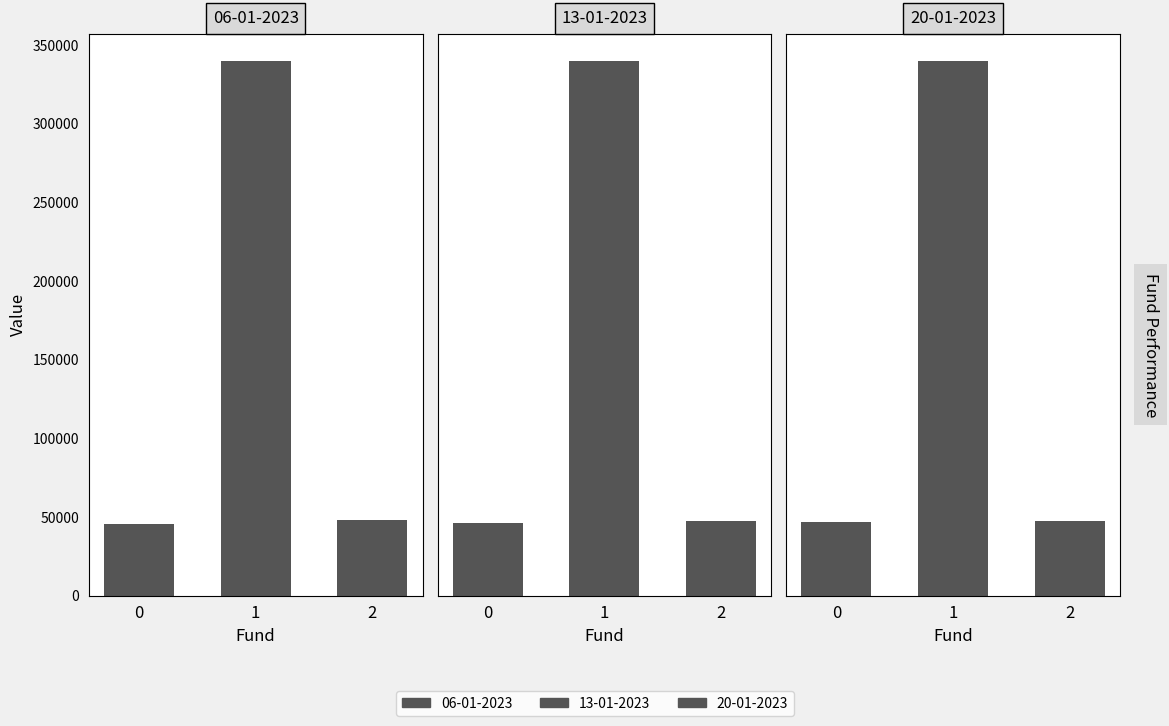

Does the chart contain stacked bars?

No